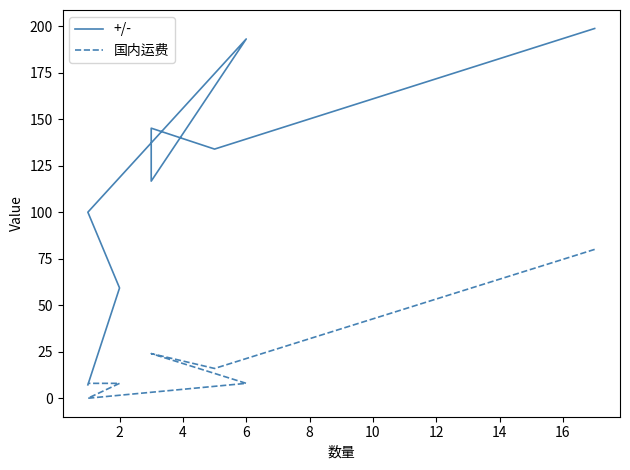

What are all the series names shown in the legend?

+/-, 国内运费